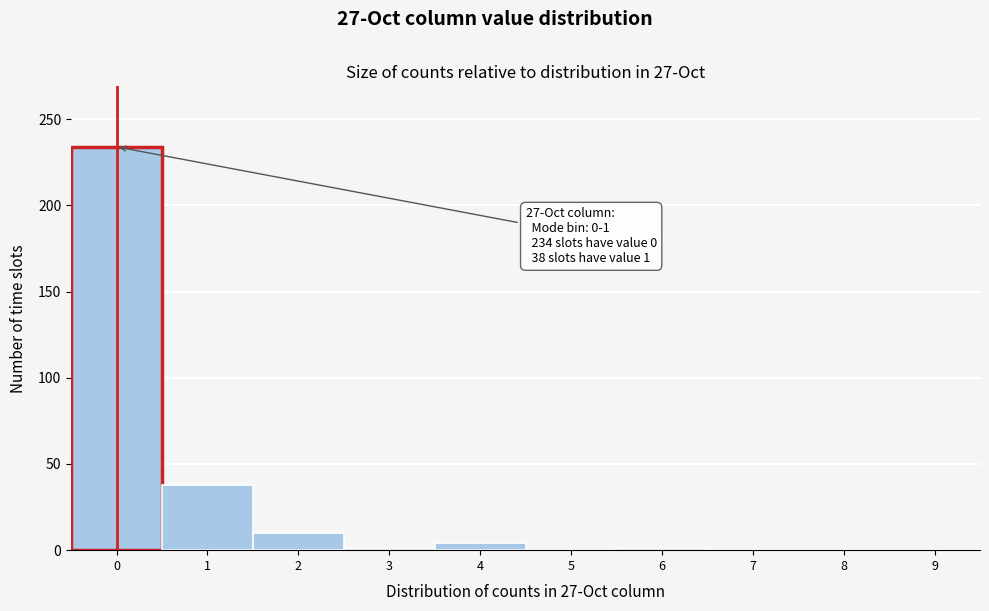

What is the sum of all values?

288